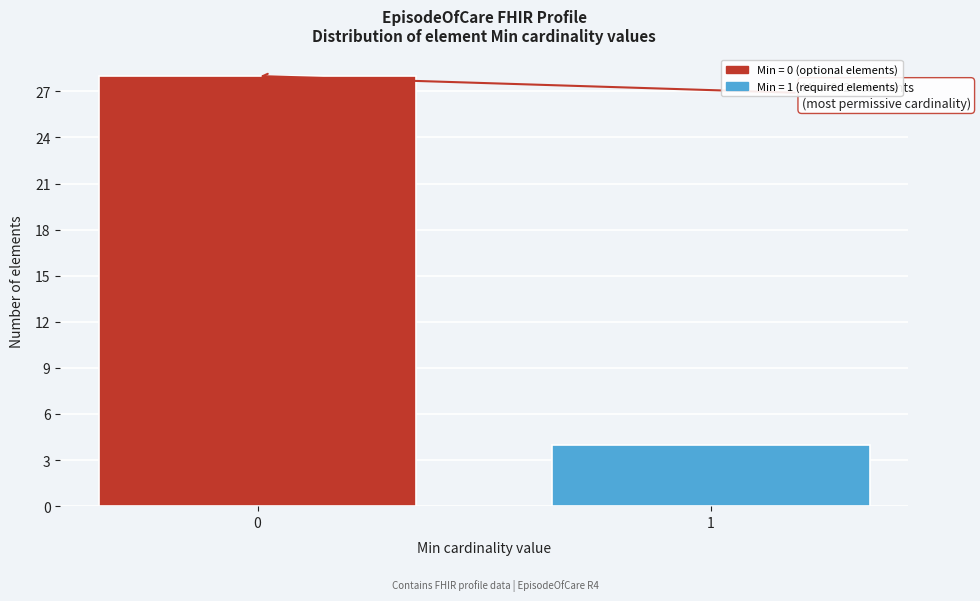

Reading left to right, list all the values displayed in this chart.

0=28	1=4